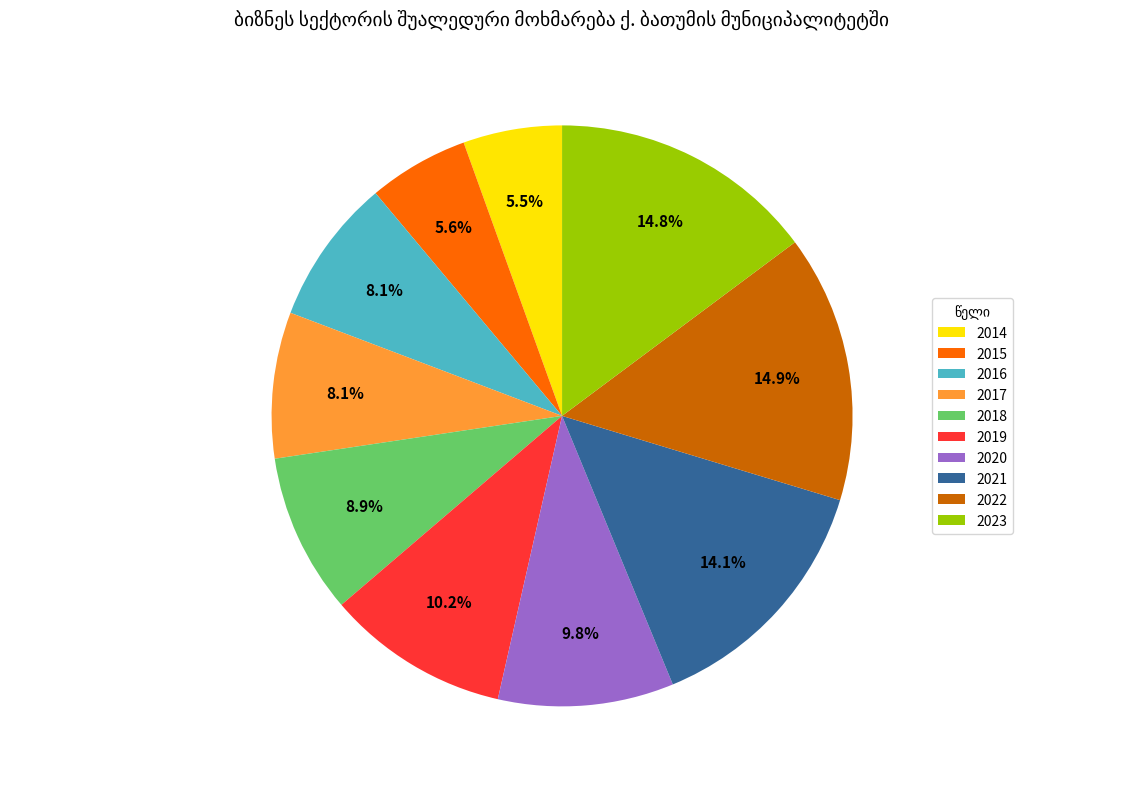

Between 2014 and 2021, which is larger?

2021